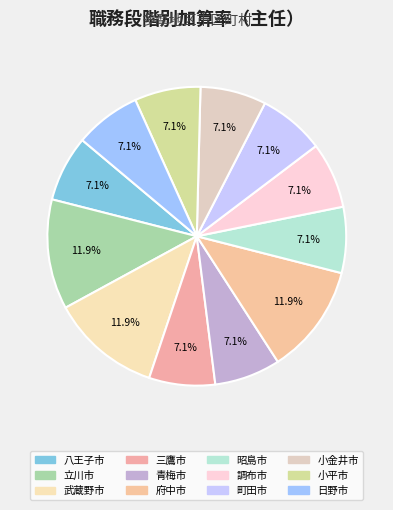

Rank the categories by value from lowest to highest.

八王子市, 三鷹市, 青梅市, 昭島市, 調布市, 町田市, 小金井市, 小平市, 日野市, 立川市, 武蔵野市, 府中市